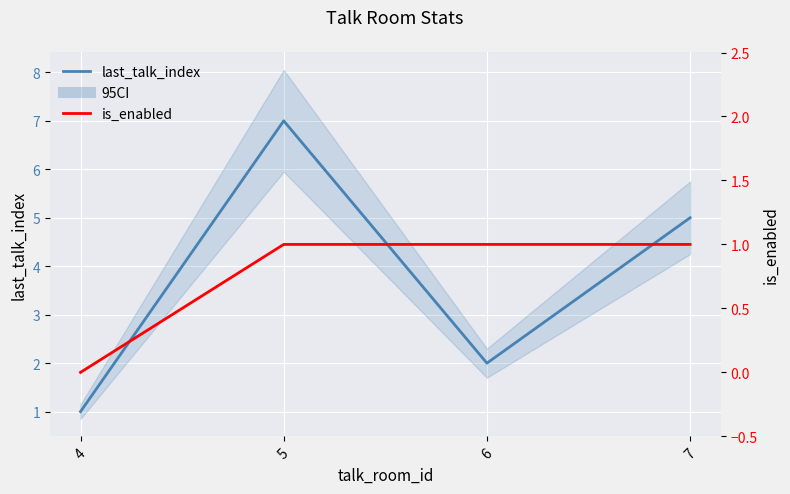

What is the difference between the maximum and minimum values in the is_enabled series?

1